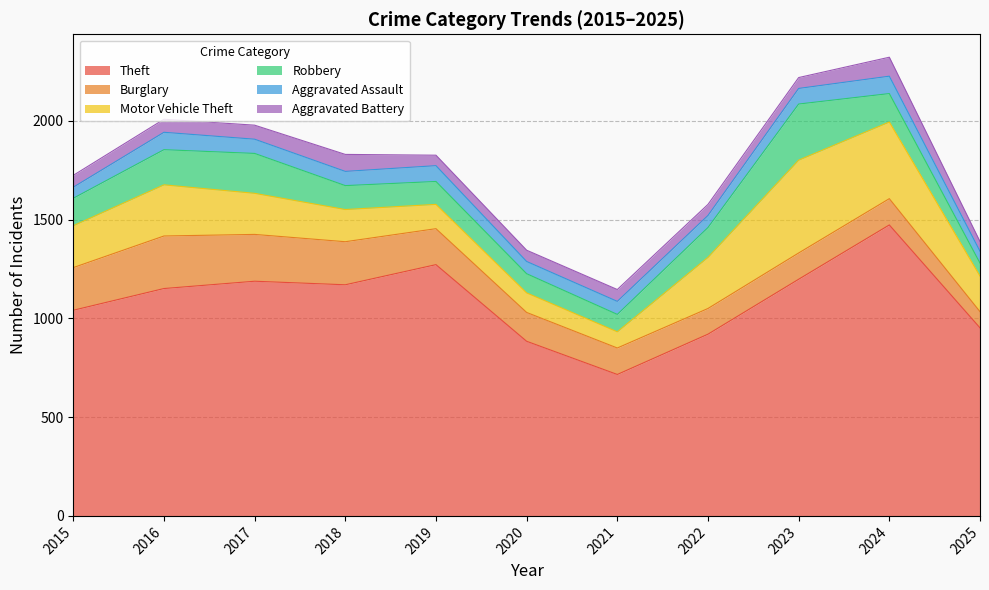

How many interior local valleys does the Aggravated Assault series have?

2